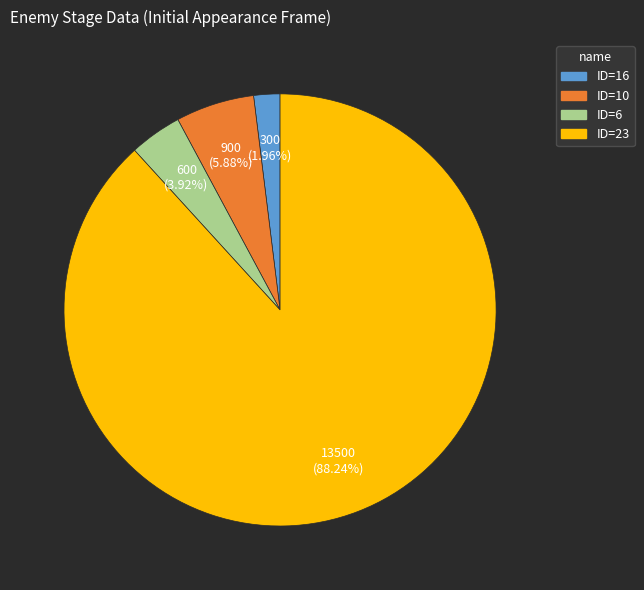

Does any single category account for the majority?

Yes